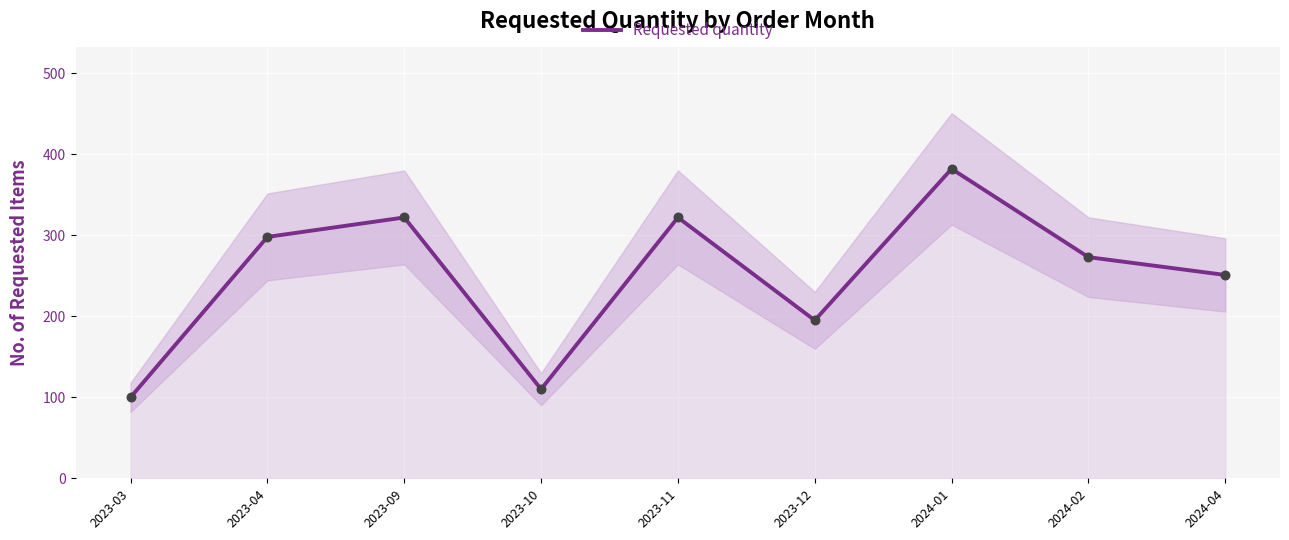

What is the ratio of the value at 2023-11 to the value at 2024-04?

1.3